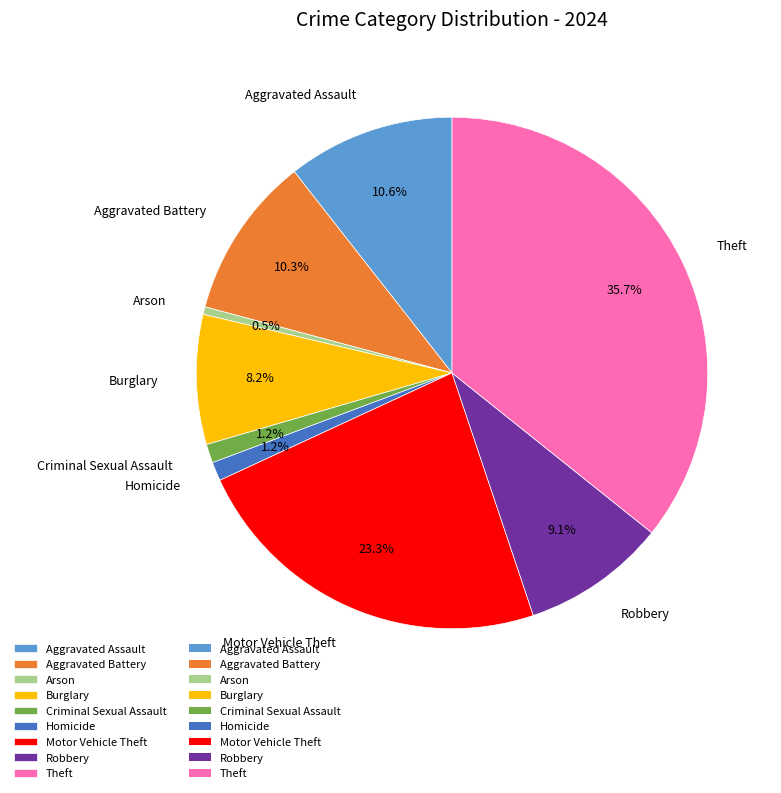

To the nearest percent, what percentage of the pie is Aggravated Assault?

11%